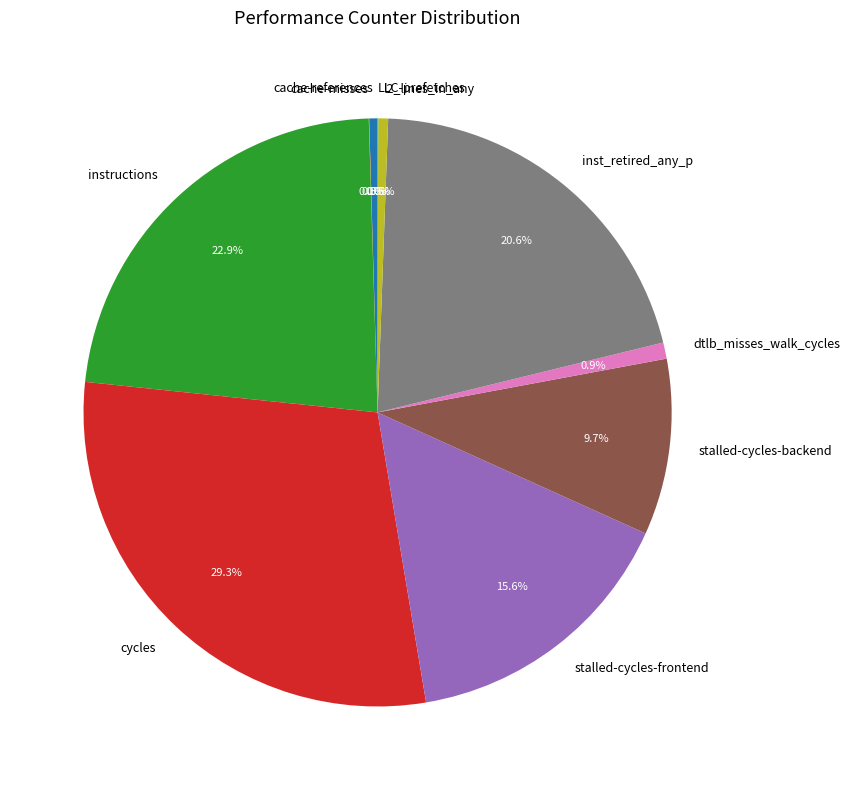

Which slice is the largest?

cycles